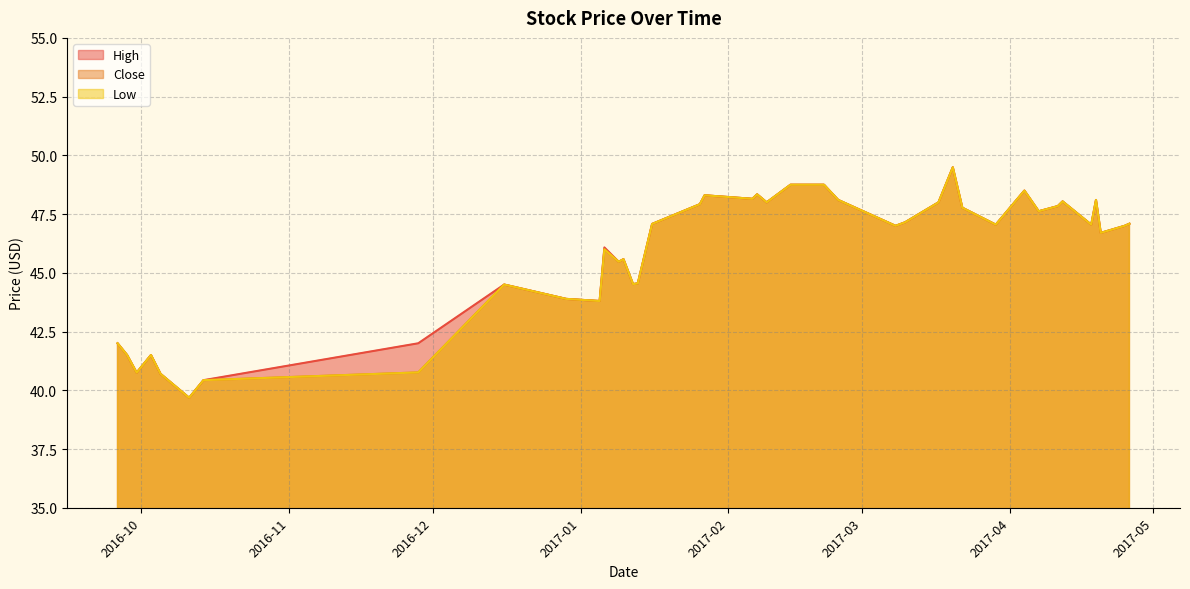

True or false: Low and High intersect in this chart.

False